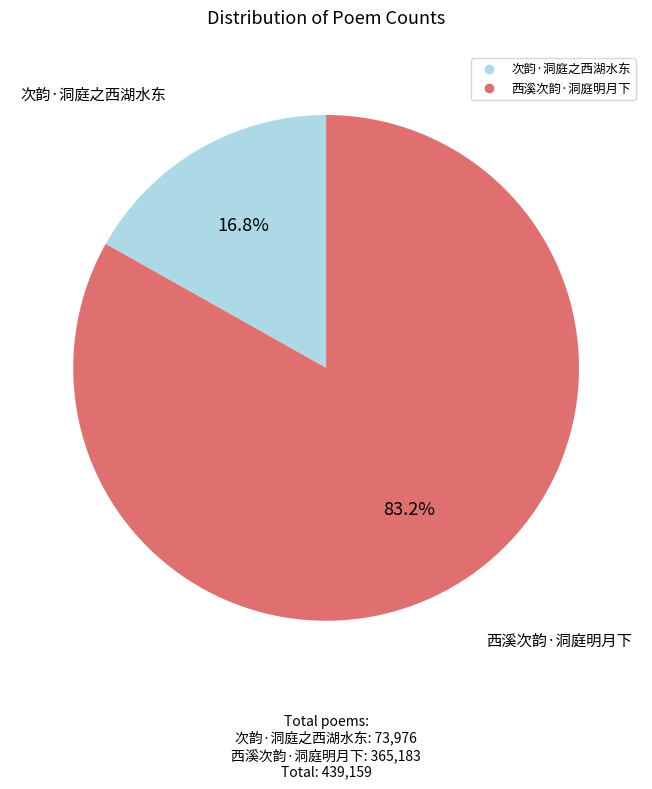

True or false: 西溪次韵·洞庭明月下 accounts for 93% of the total.

False